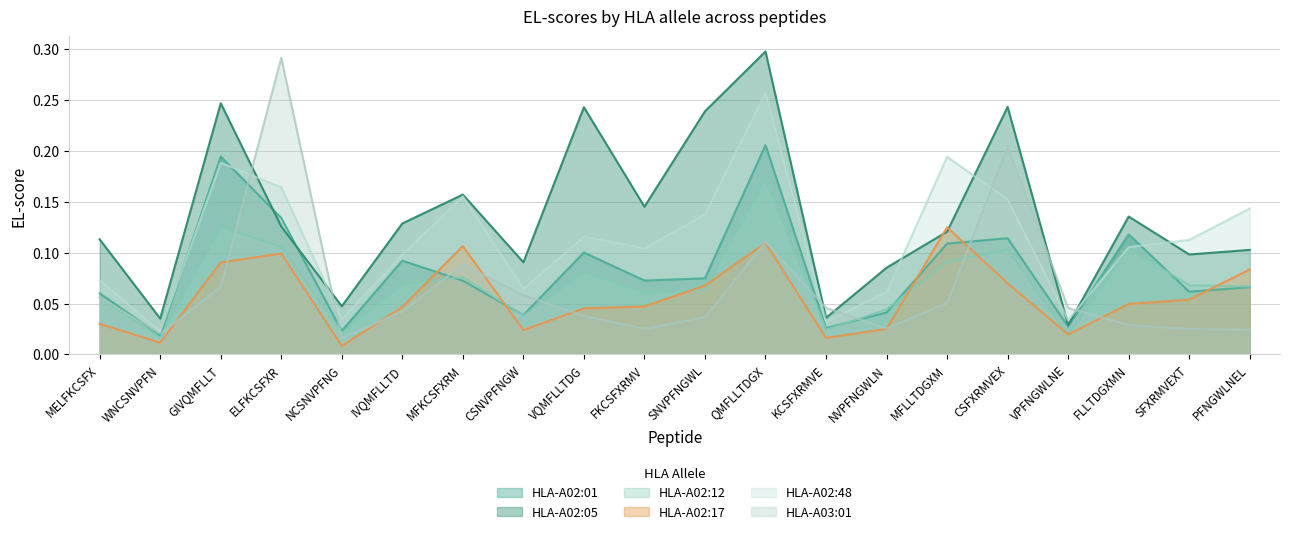

True or false: HLA-A02:01 has more than 2 points higher than both neighbors.

True